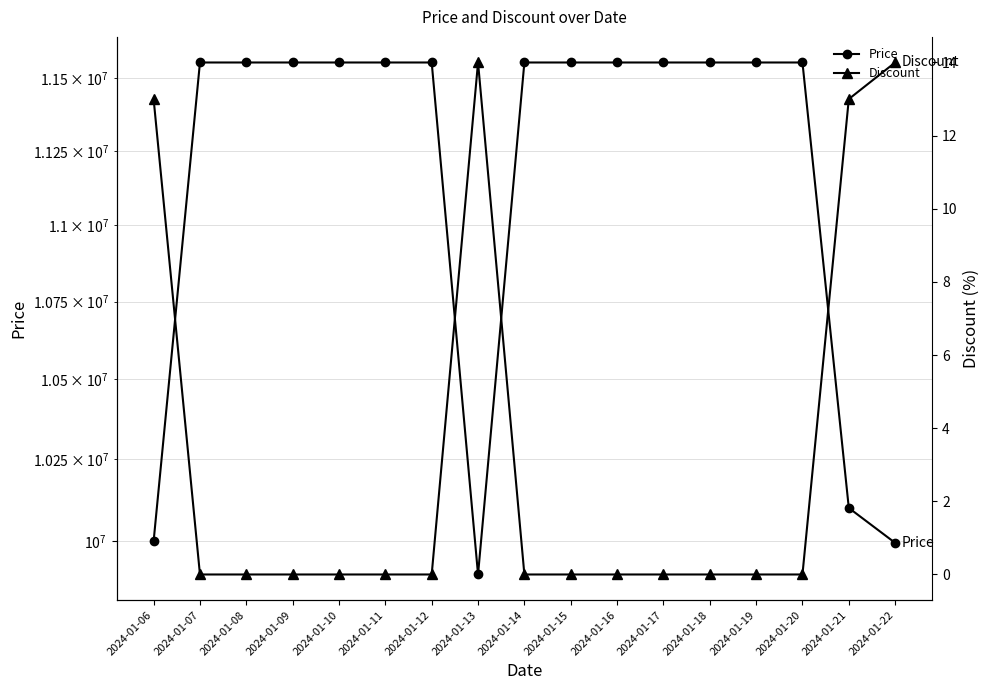

Is it true that Discount equals 8 at 2024-01-11?

False